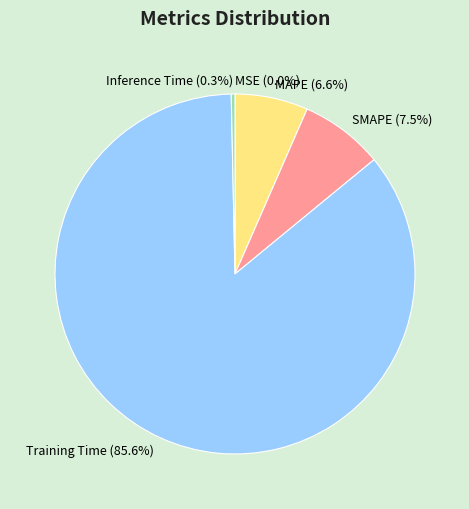

True or false: MAPE accounts for 7% of the total.

True